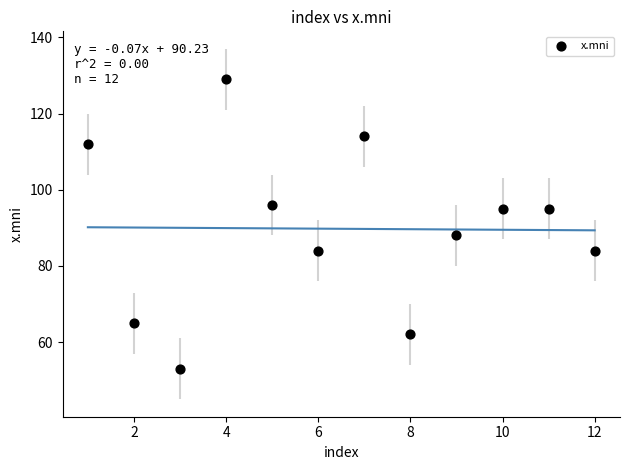

What is the average X value?

6